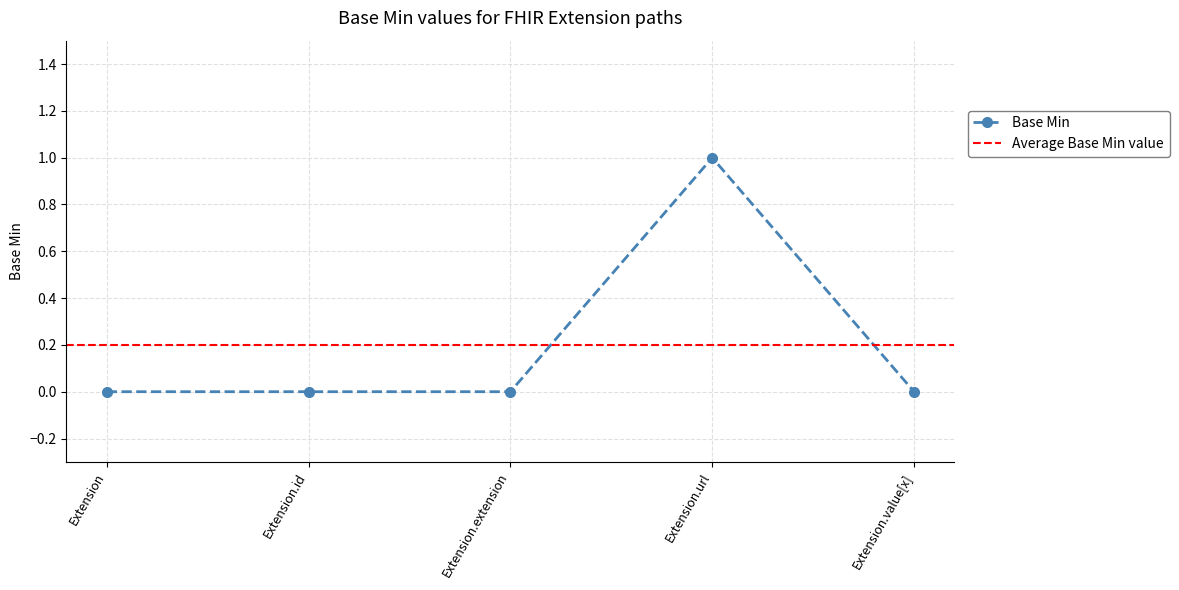

How many positive values are there?

1